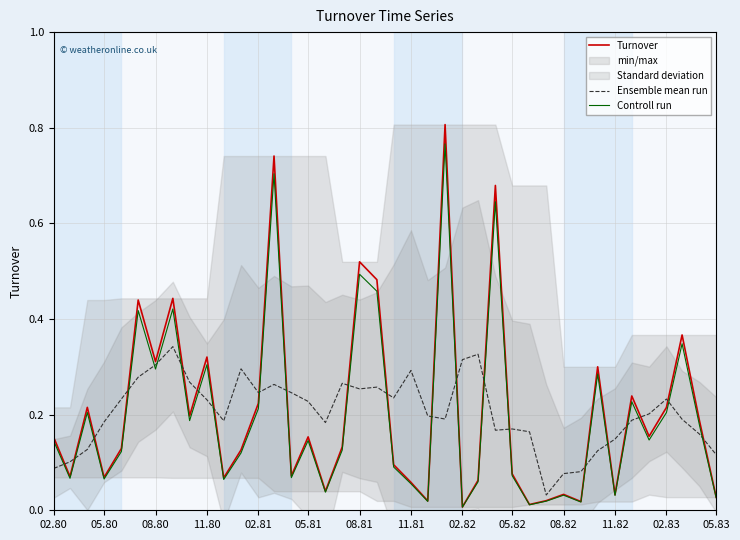

True or false: Ensemble mean run has more than 1 points higher than both neighbors.

True